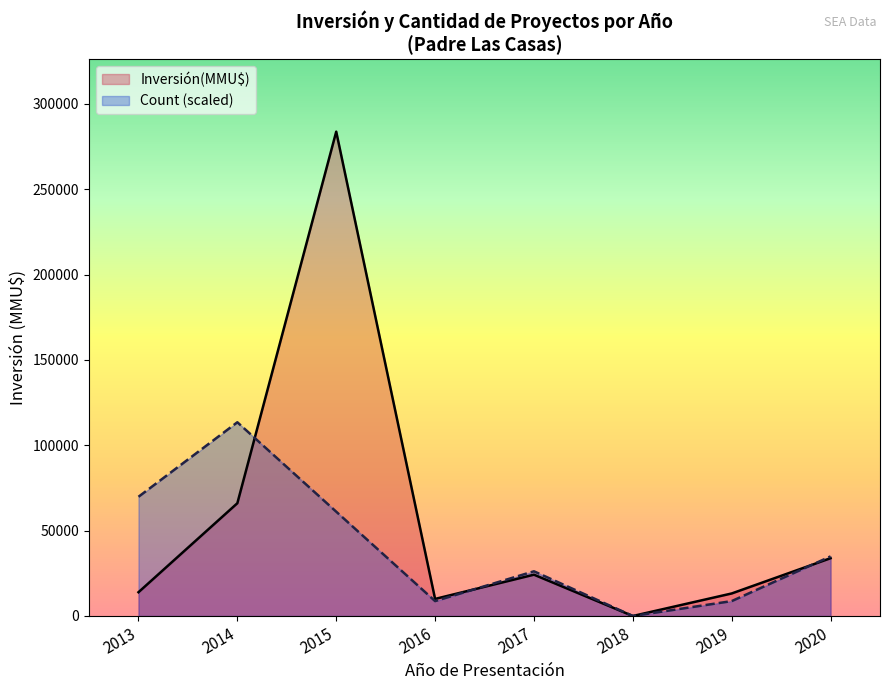

The value of Count at 2015-01 is 2. True or false?

False